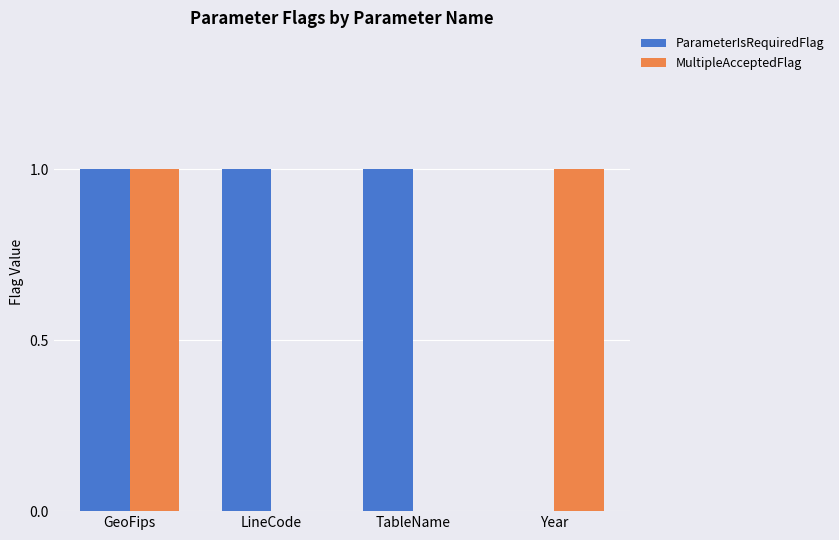

Between GeoFips and TableName, which series saw the biggest shift?

MultipleAcceptedFlag